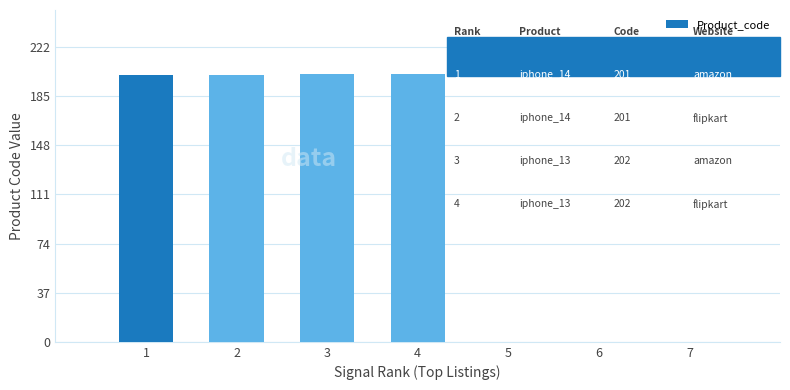

What is the value of the 3rd bar from the left?

202